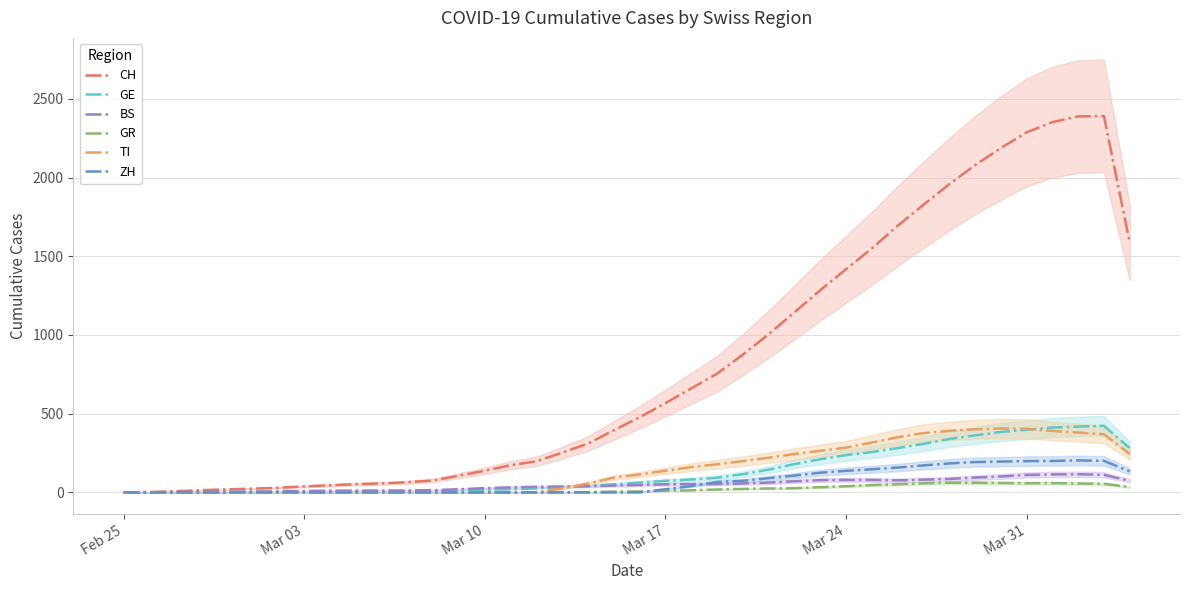

What are all the series names shown in the legend?

CH, GE, BS, GR, TI, ZH